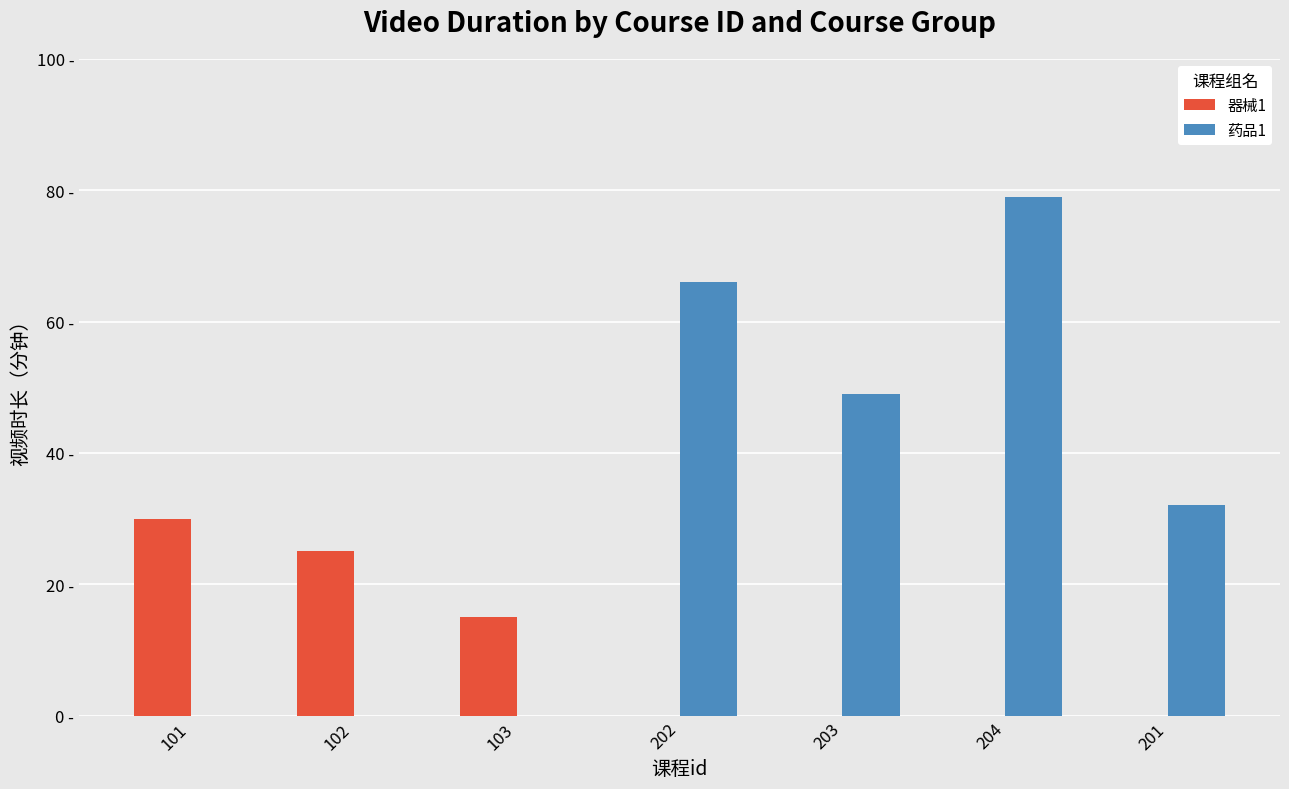

Does the chart contain stacked bars?

No